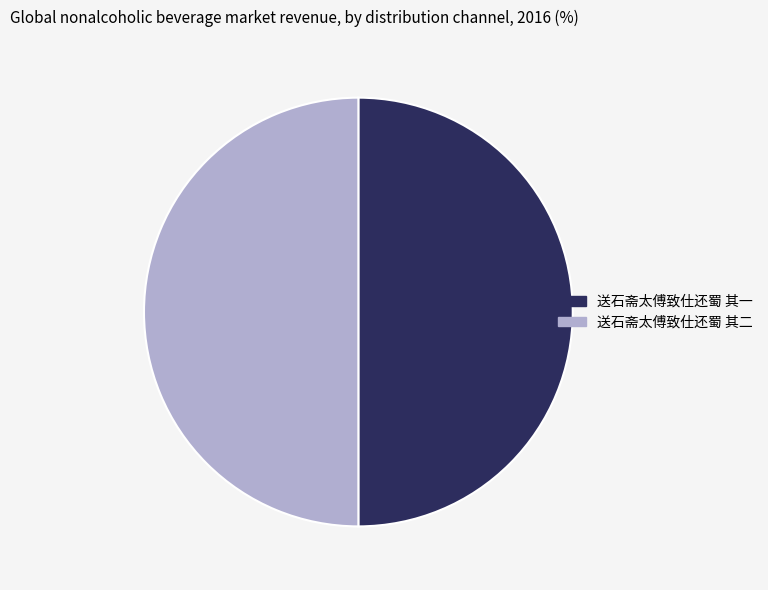

The 送石斋太傅致仕还蜀 其二 slice represents 50% of the pie. True or false?

True